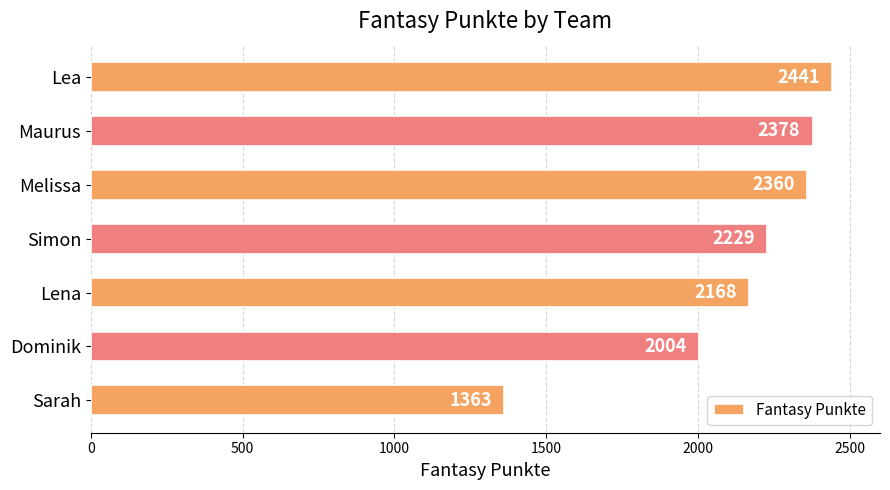

Reading top to bottom, list all the values displayed in this chart.

2441	2378	2360	2229	2168	2004	1363